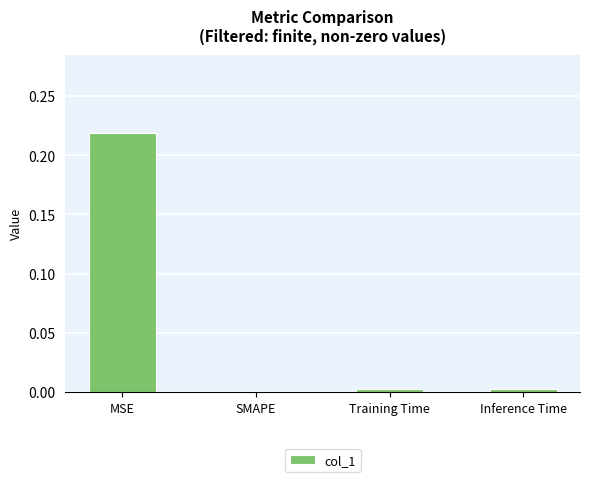

True or false: the data shows 0.0 at Inference Time.

True